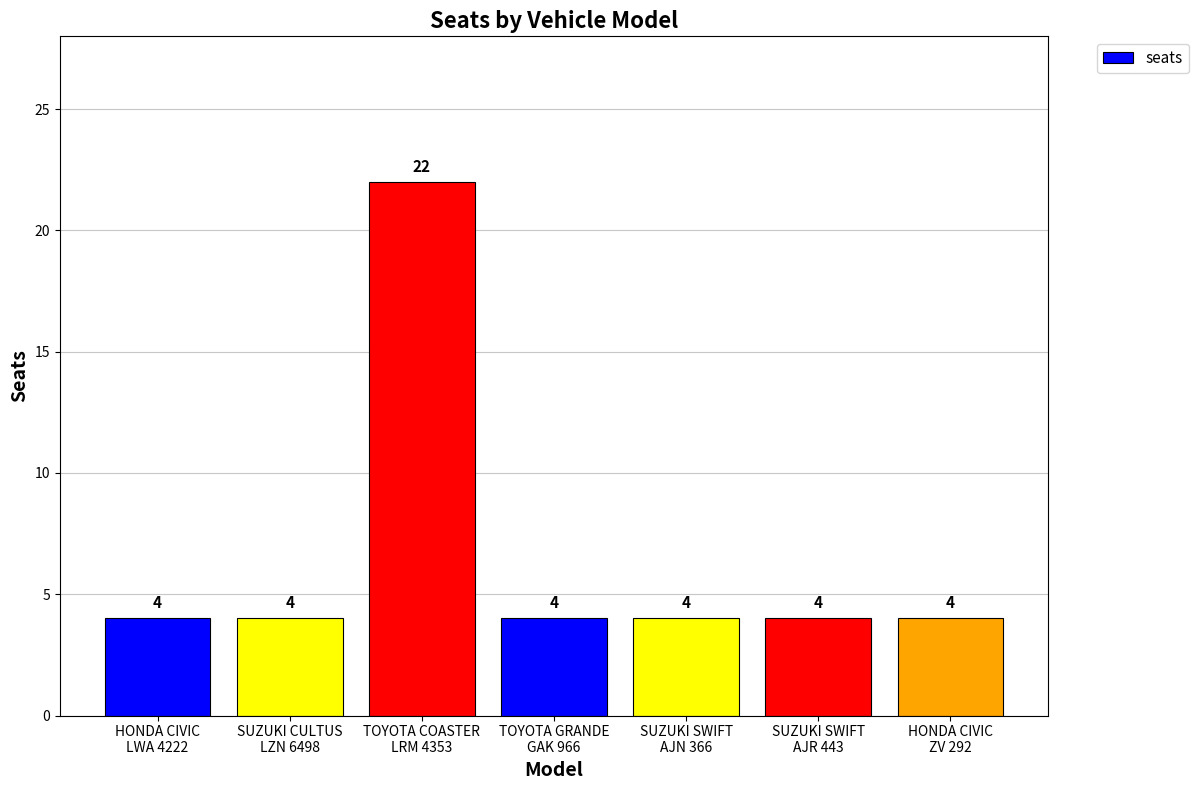

What is the average value?

7